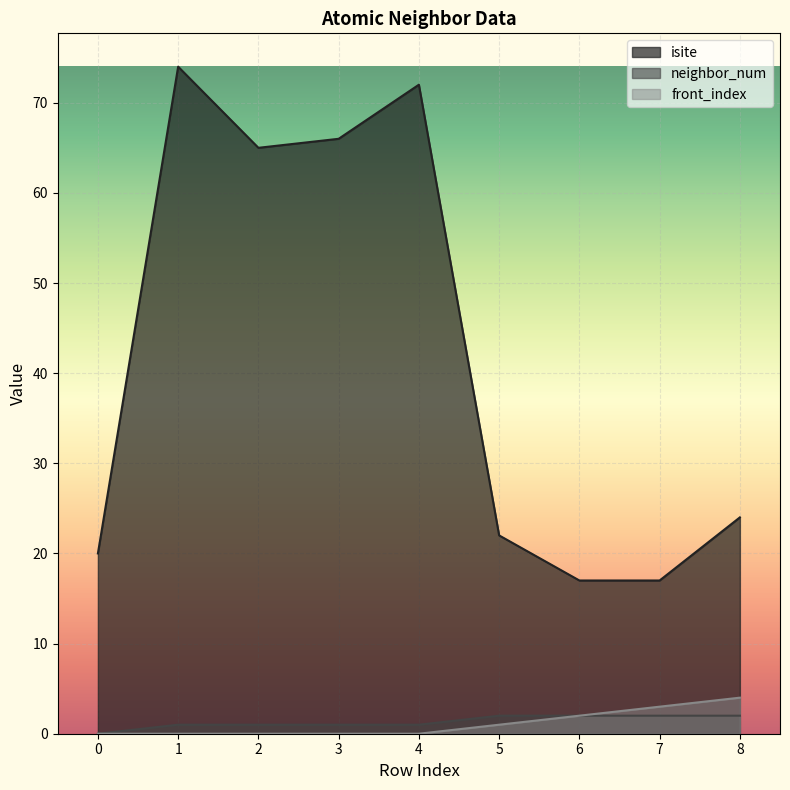

Which label corresponds to the largest value in the chart?

1